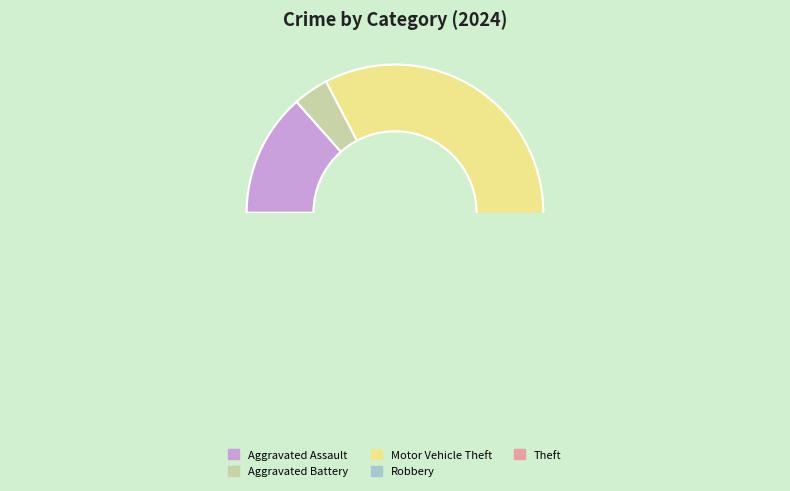

To the nearest percent, what is the average slice percentage?

20%